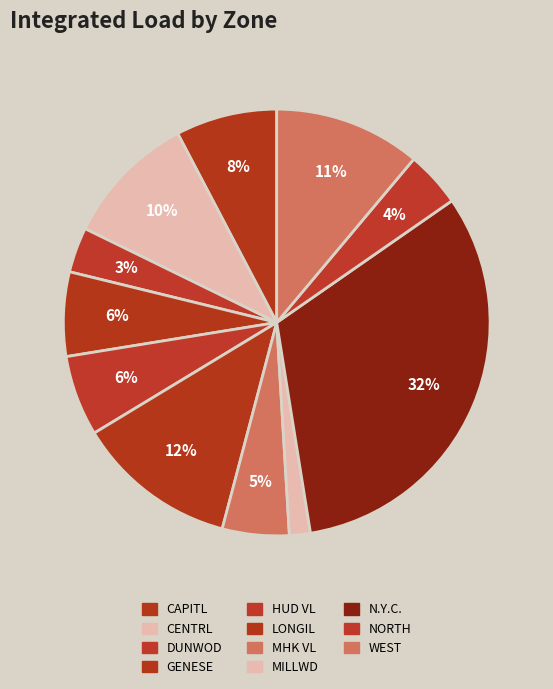

Is there a majority slice in this chart?

No